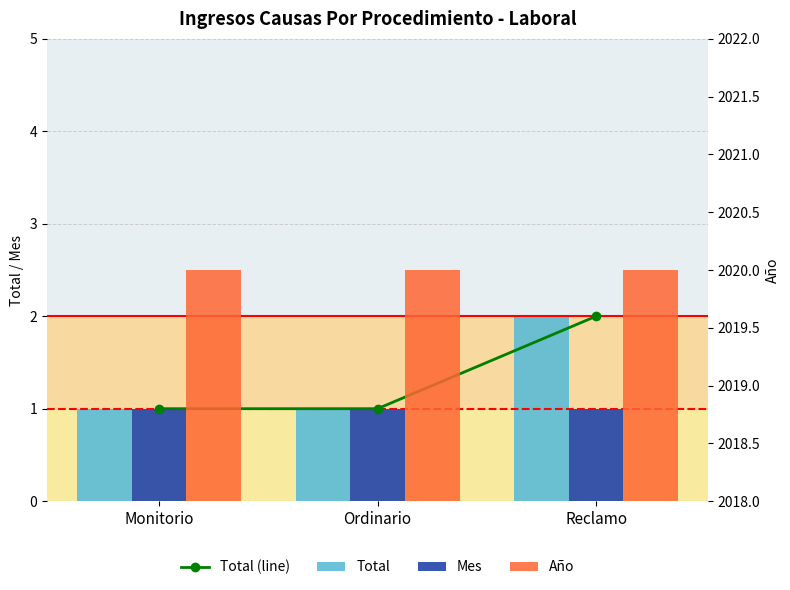

At Monitorio, list the series in order from largest to smallest.

Año, Total (line), Total, Mes